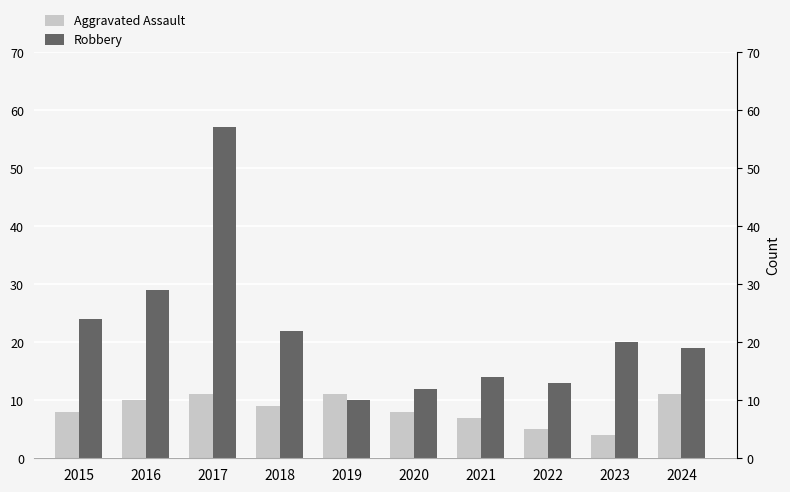

Rank the series by their maximum value, from lowest to highest.

Aggravated Assault, Robbery